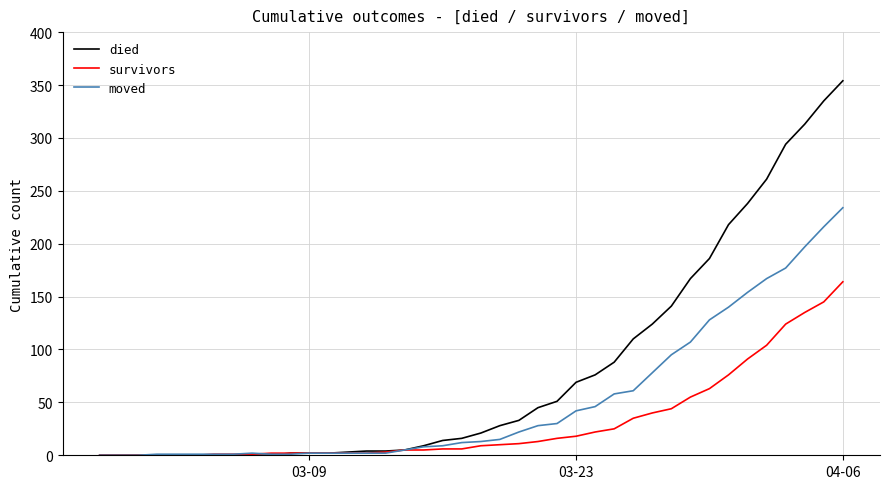

Rank the series by their average value, from lowest to highest.

survivors, moved, died